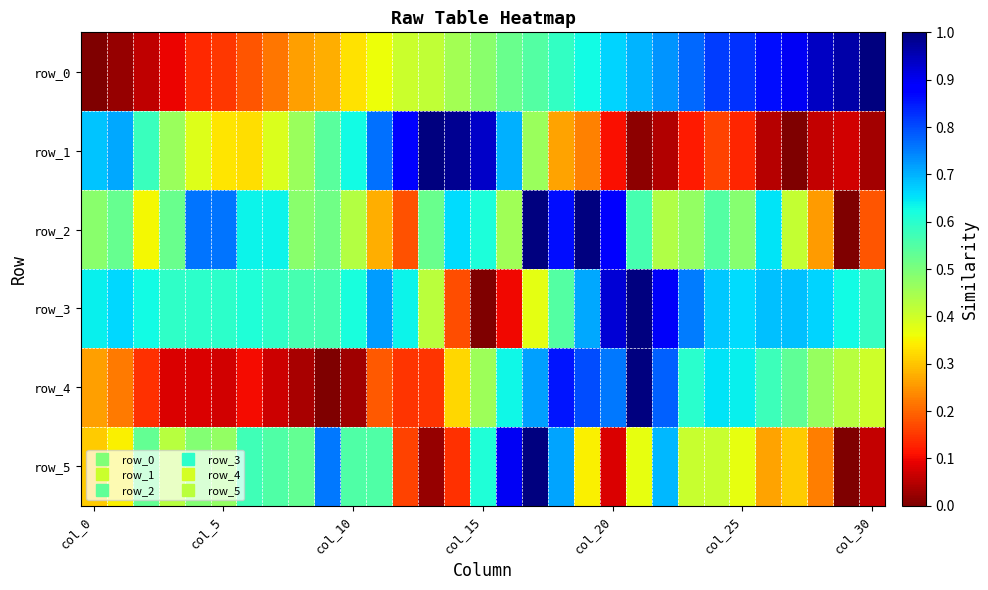

How many distinct data groups are displayed?

6